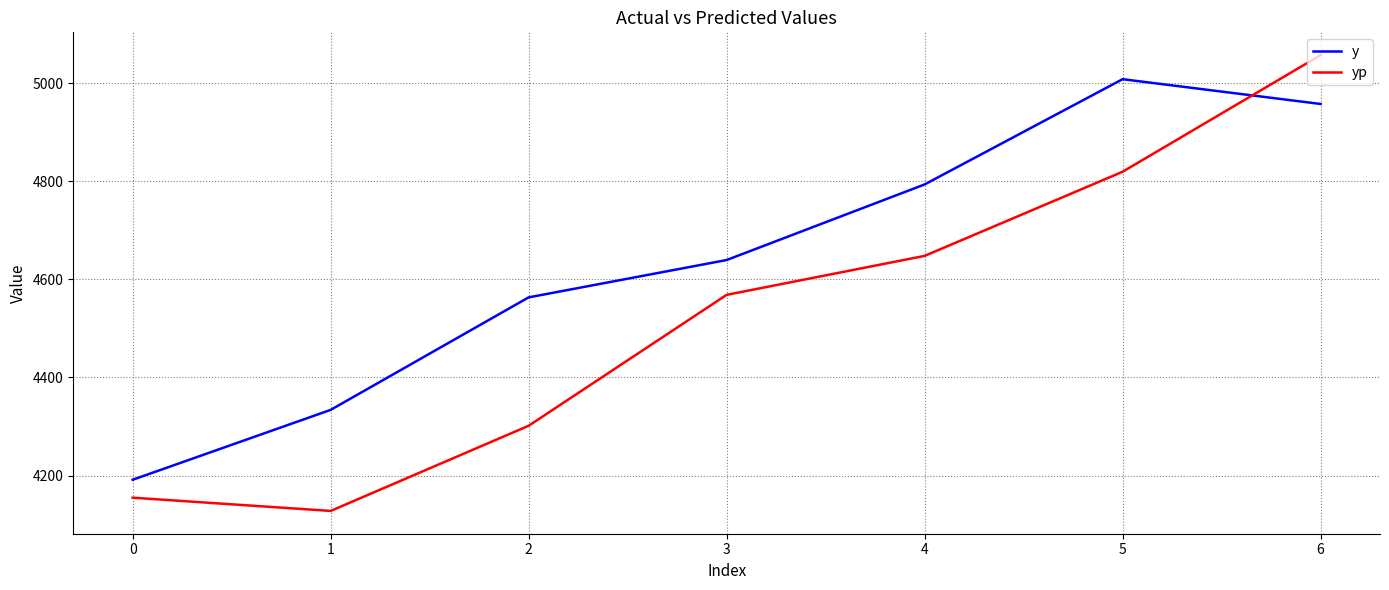

Which series has the largest total across all categories?

y